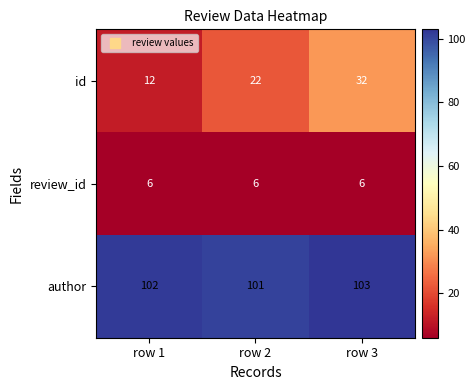

Which series has the widest spread of values?

id